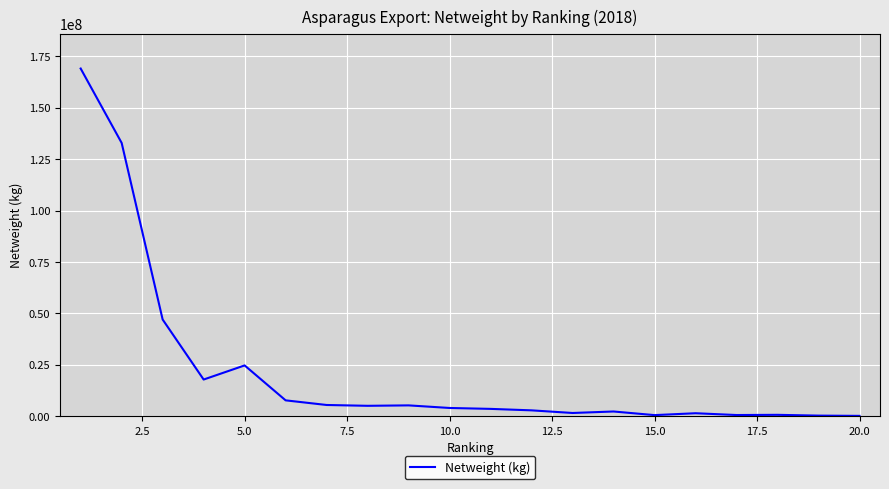

What is the maximum value shown in the chart?

168990437